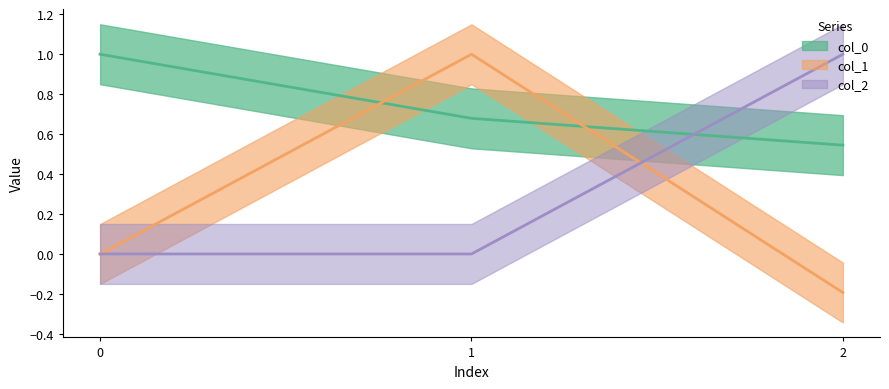

How many col_1 values are between 0 and 1?

2